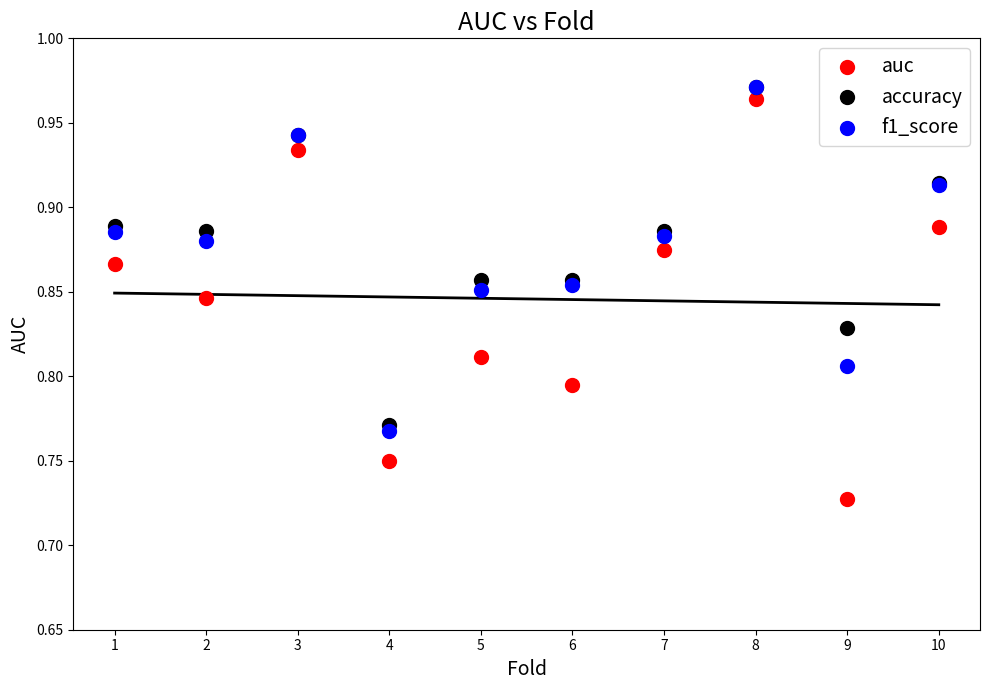

What are all the series names shown in the legend?

auc, accuracy, f1_score